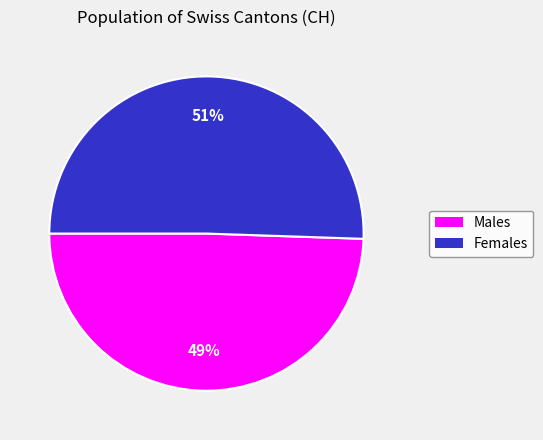

Rank the categories by value from lowest to highest.

Males, Females